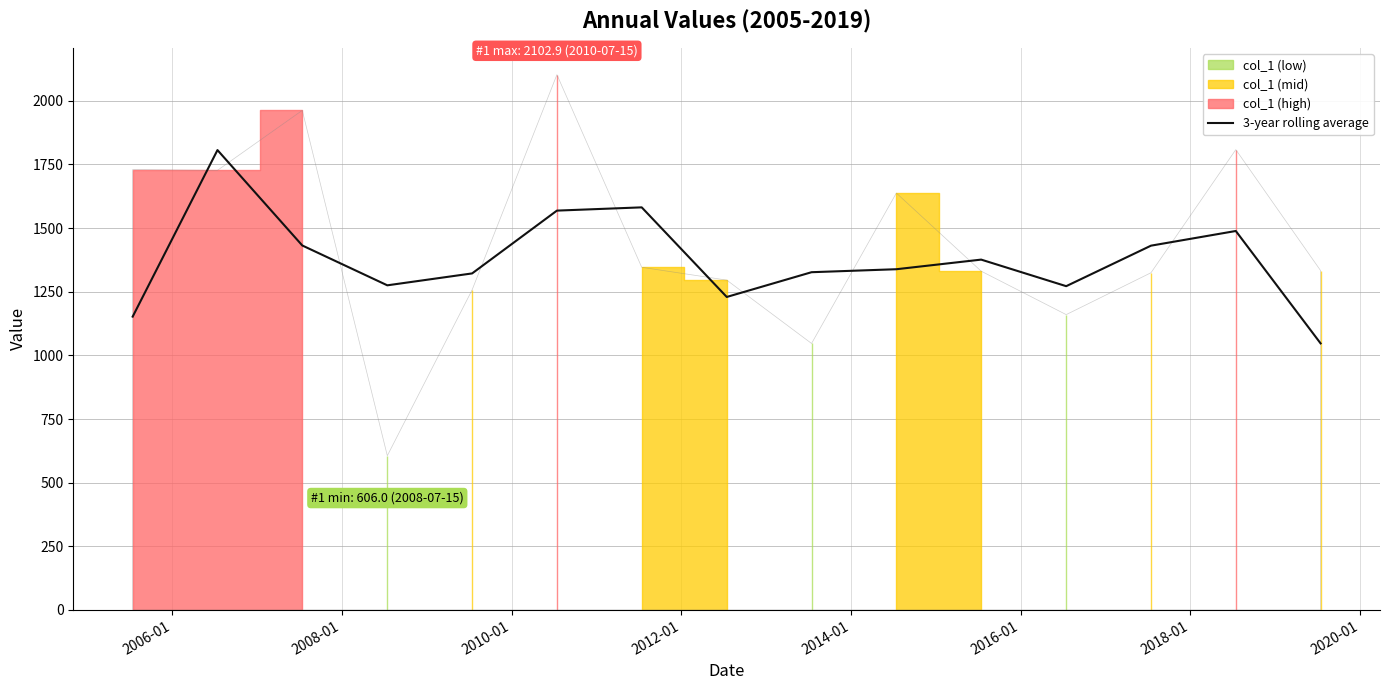

What is the sum of all values?

20649.6